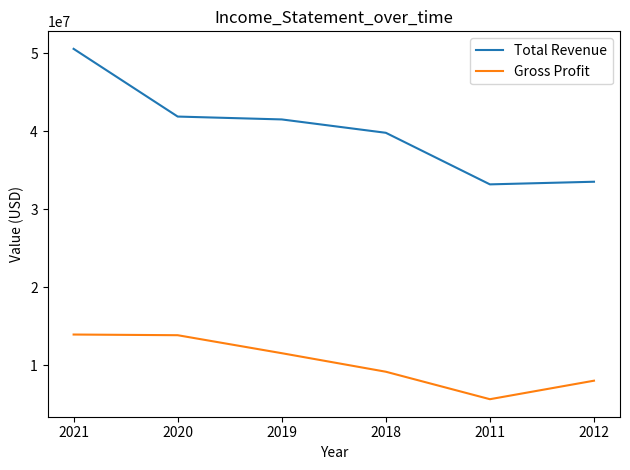

True or false: Total Revenue and Gross Profit cross at least once.

False